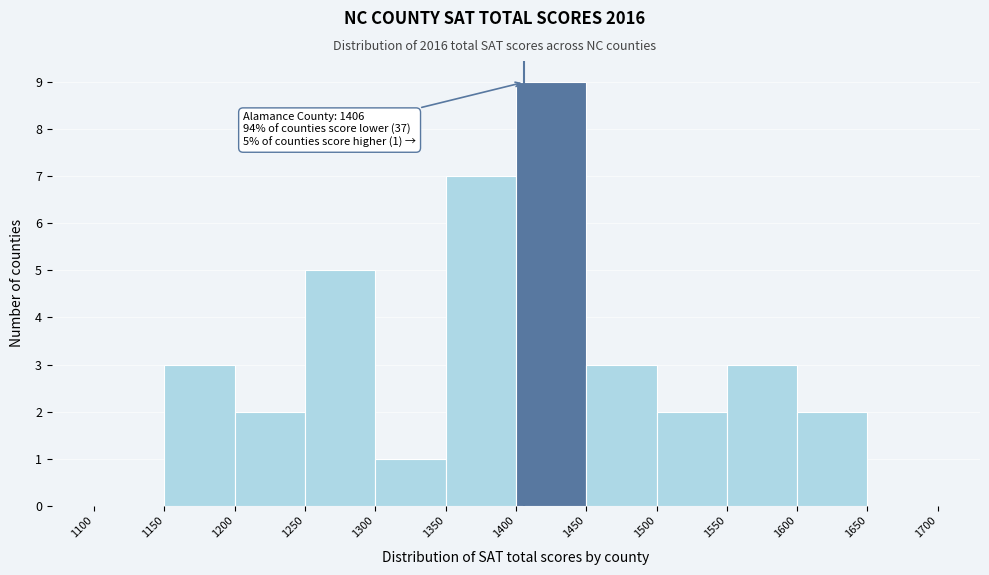

Which range on the x-axis has the tallest bar?

1400 to 1450